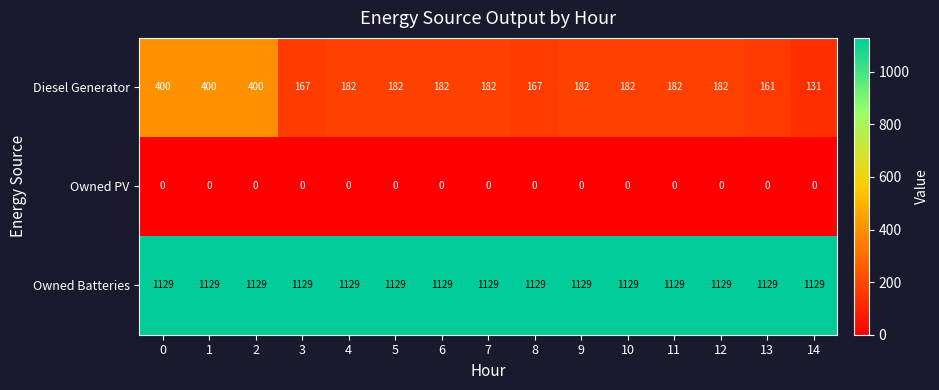

What is the difference between the Diesel Generator values at 13 and 11?

21